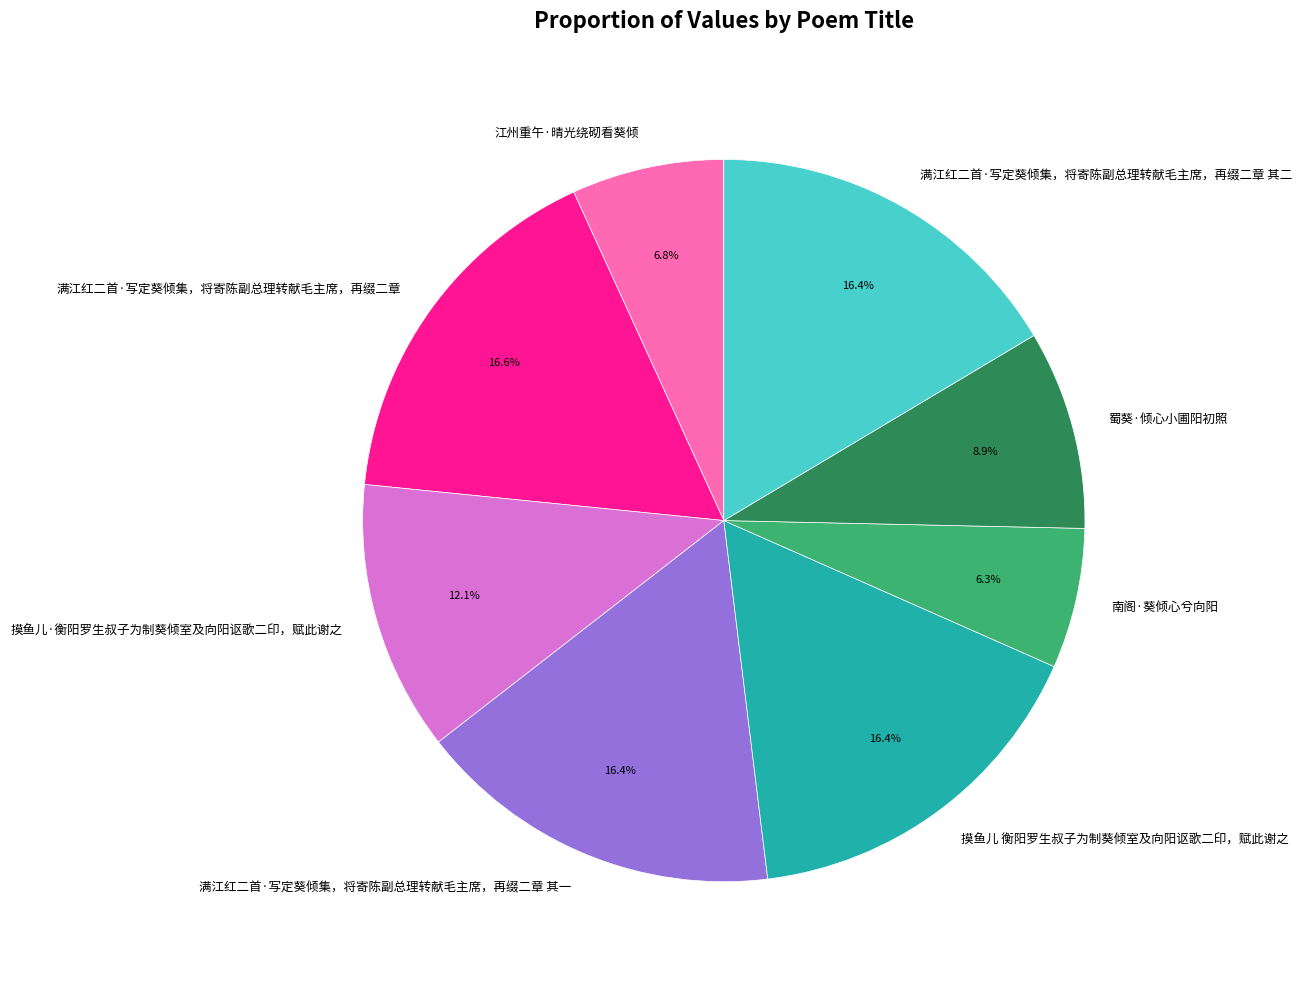

What percentage is NOT represented by 满江红二首·写定葵倾集，将寄陈副总理转献毛主席，再缀二章 其二?

83.6%